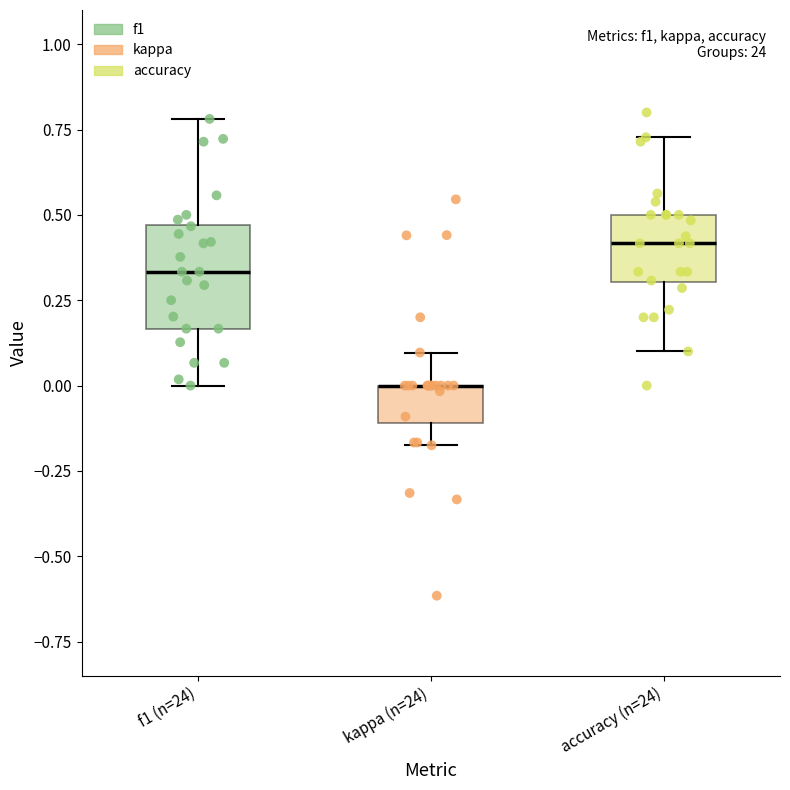

Where is the upper edge of the box for kappa (n=24) on the y-axis? The values are not printed on the chart, so give them approximately, as read against the axis.

0.00